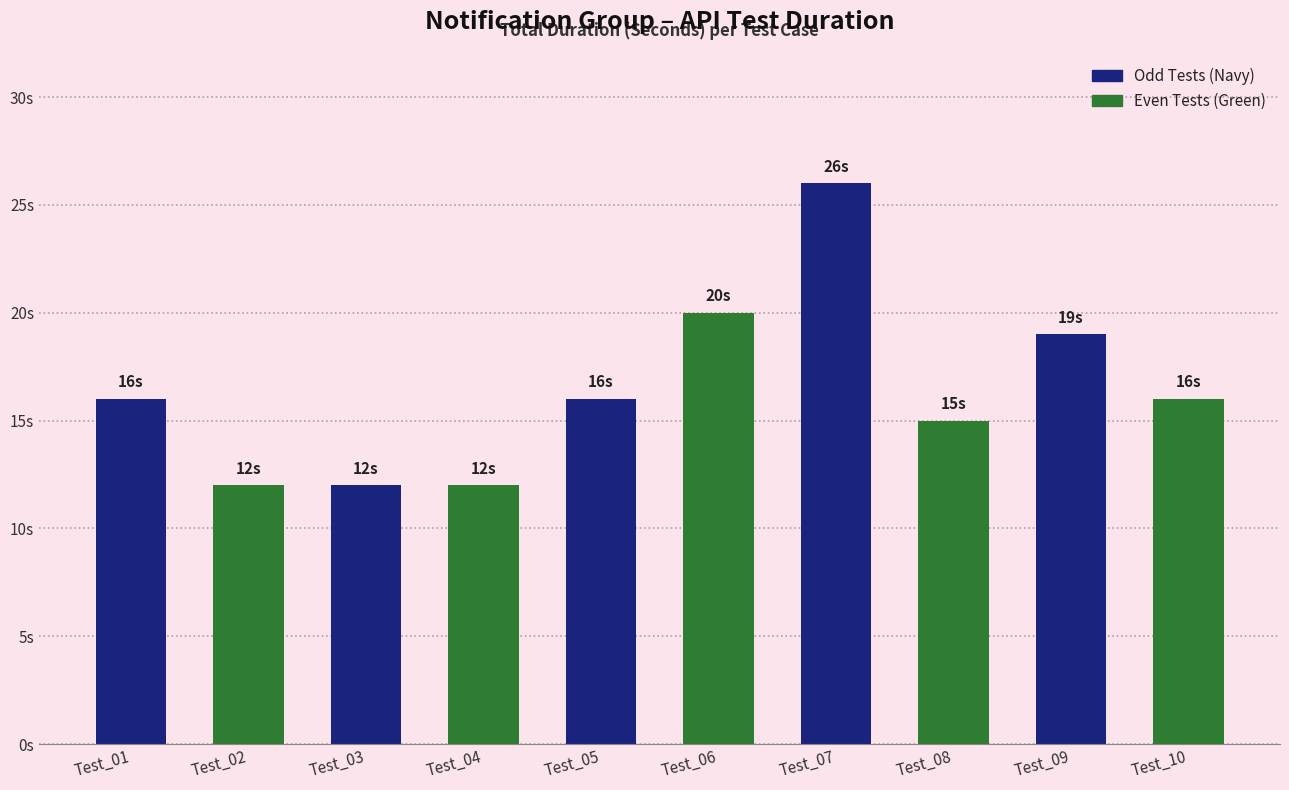

Rank the categories by value from lowest to highest.

Test_02, Test_03, Test_04, Test_08, Test_01, Test_05, Test_10, Test_09, Test_06, Test_07